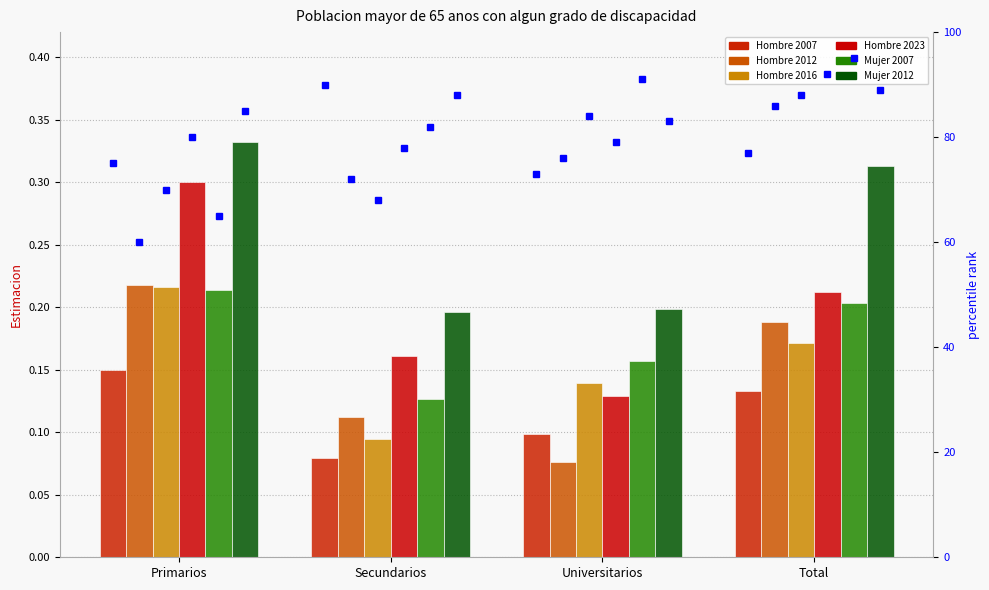

Which series has the largest range (max minus min)?

Hombre 2023